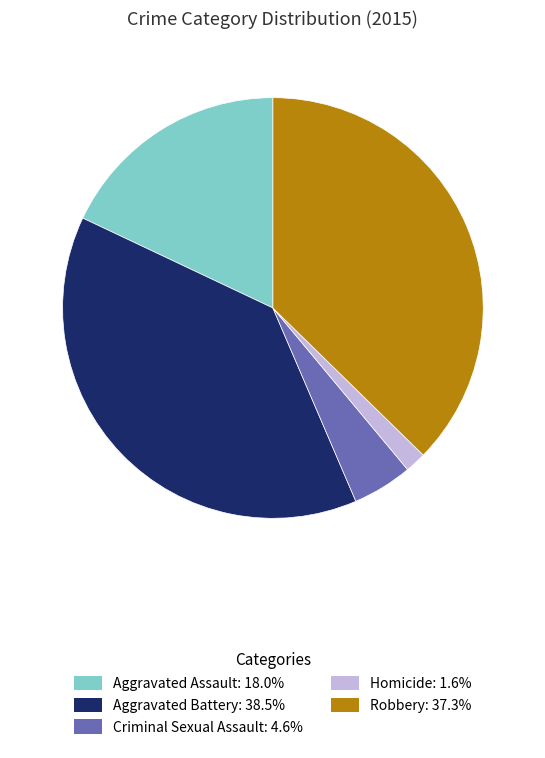

What is the smallest slice in the pie chart?

Homicide